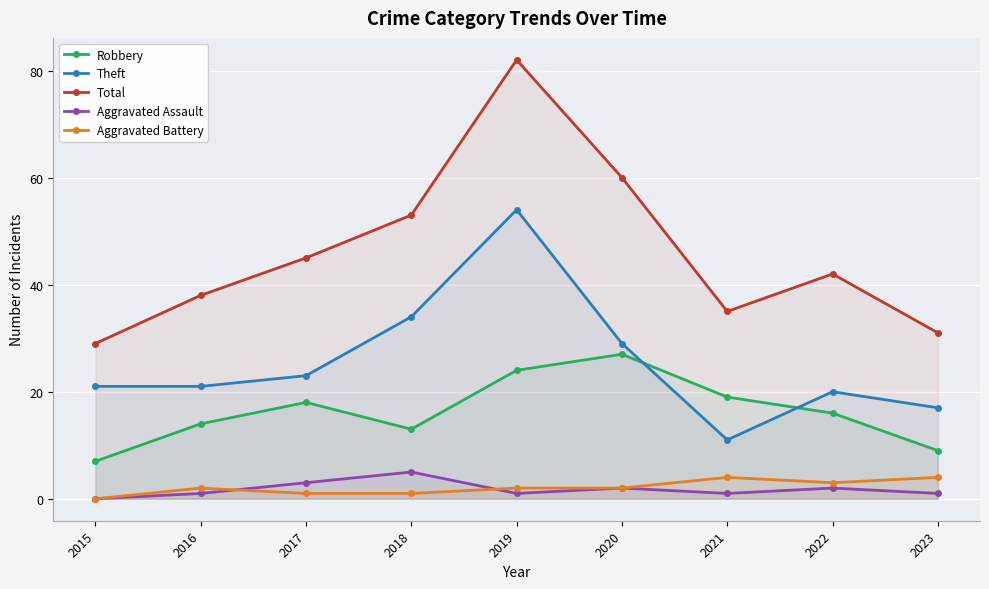

True or false: Robbery and Total intersect in this chart.

False